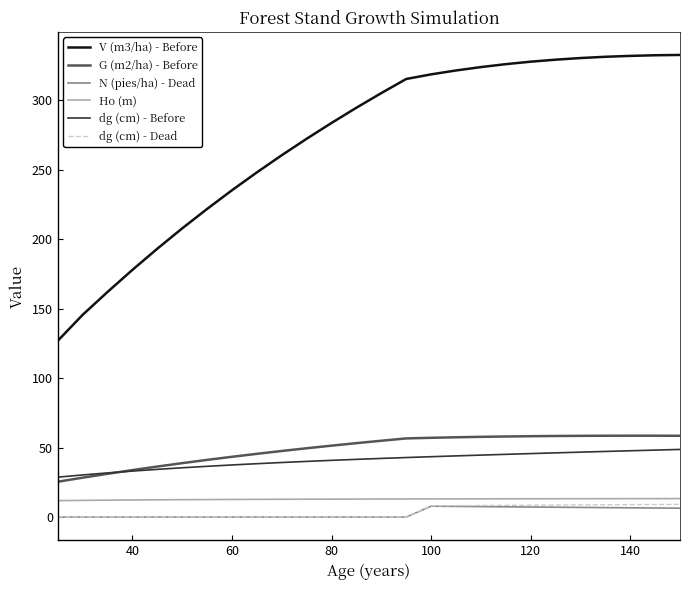

Which series has the largest total across all categories?

V (m3/ha) - Before